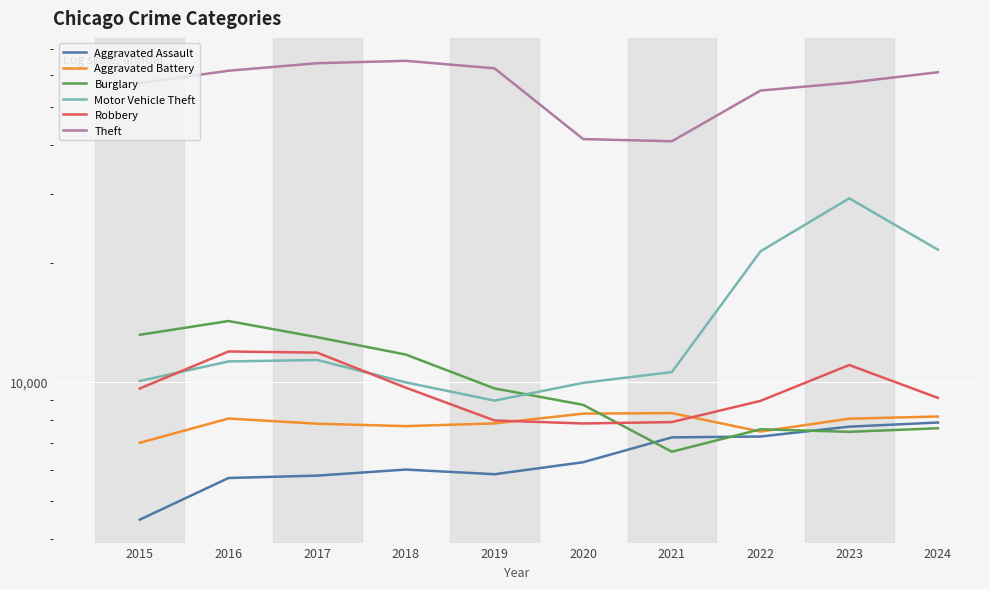

How many interior local peaks does the Theft series have?

1